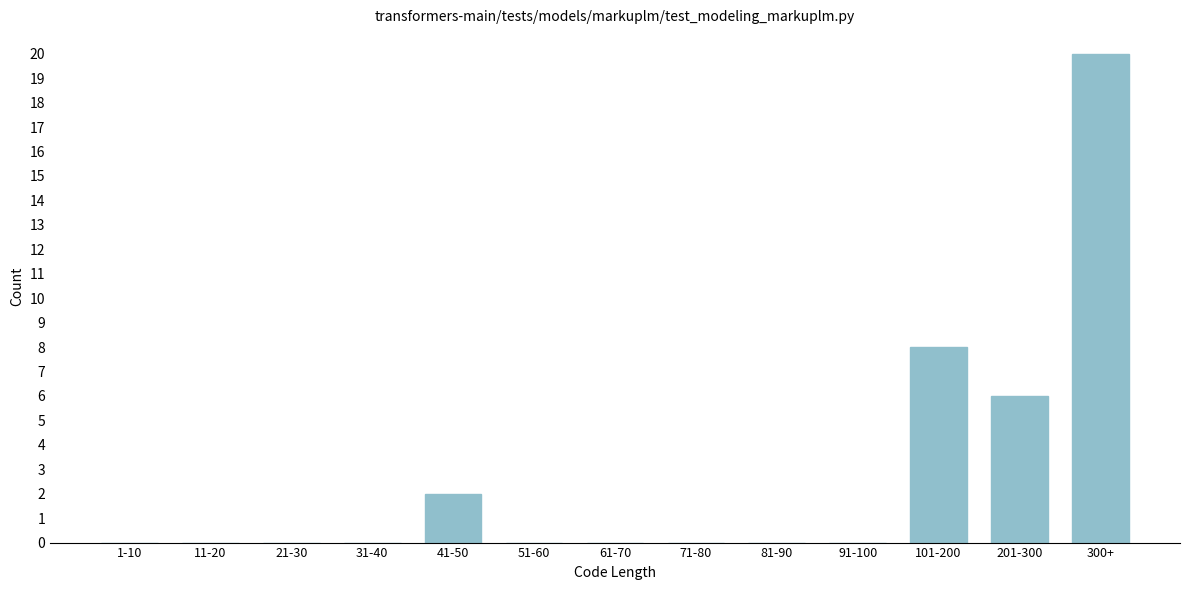

Reading left to right, extract all data points from this chart.

1-10=0	11-20=0	21-30=0	31-40=0	41-50=2	51-60=0	61-70=0	71-80=0	81-90=0	91-100=0	101-200=8	201-300=6	300+=20